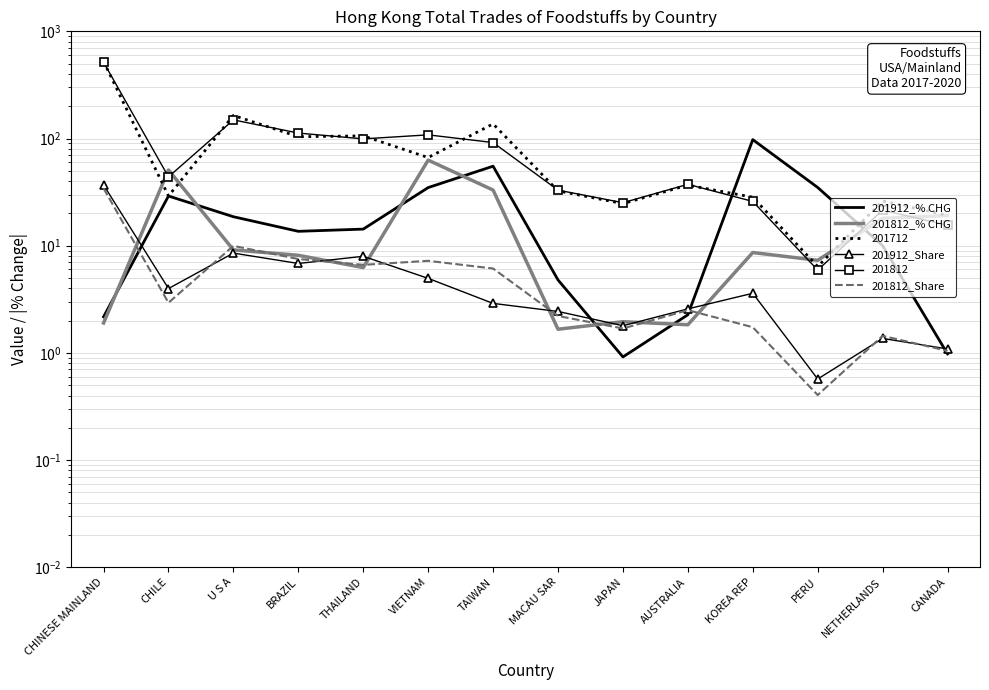

True or false: 201912_% CHG and 201812_% CHG intersect in this chart.

True